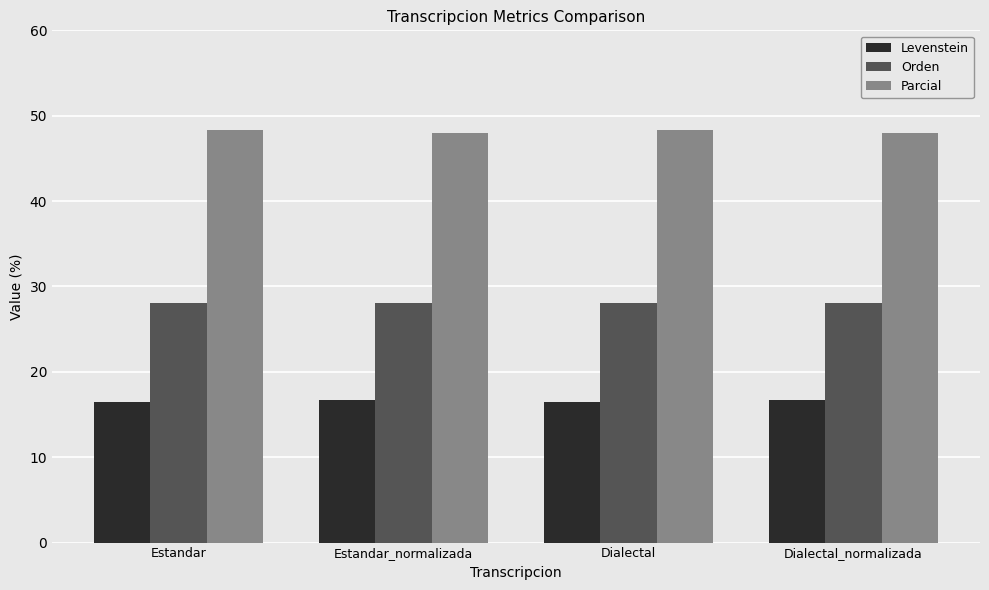

What is the approximate value of Orden at Dialectal?

28.0